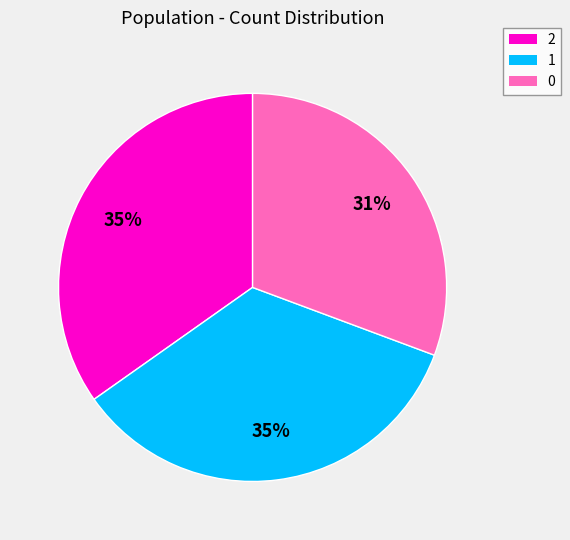

How many segments does this pie chart have?

3